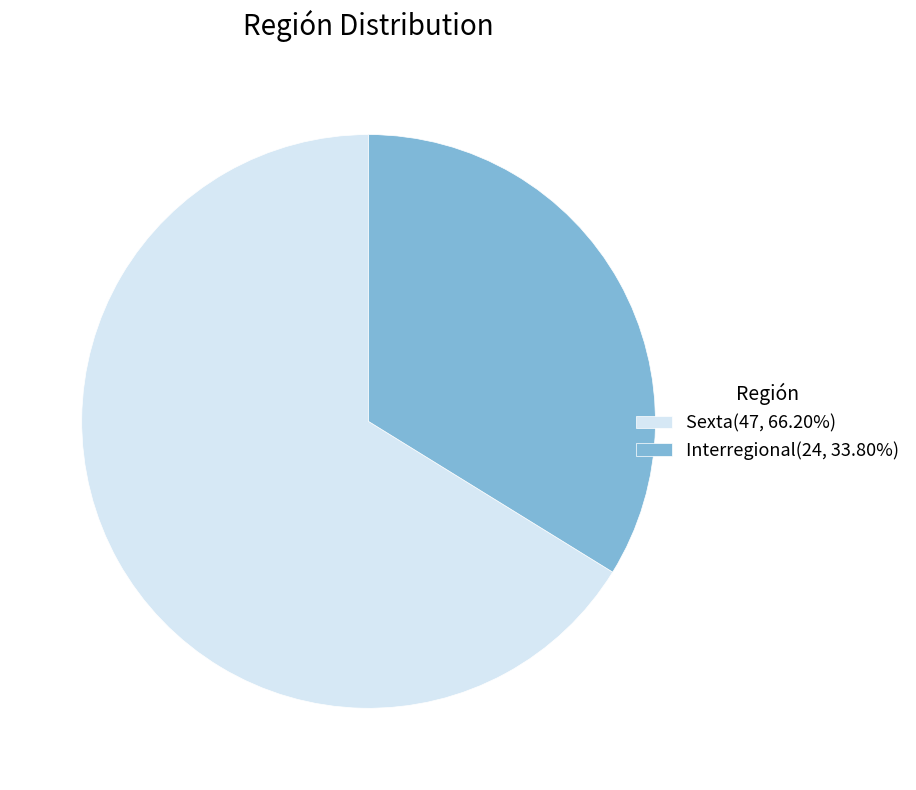

True or false: Interregional accounts for 46% of the total.

False